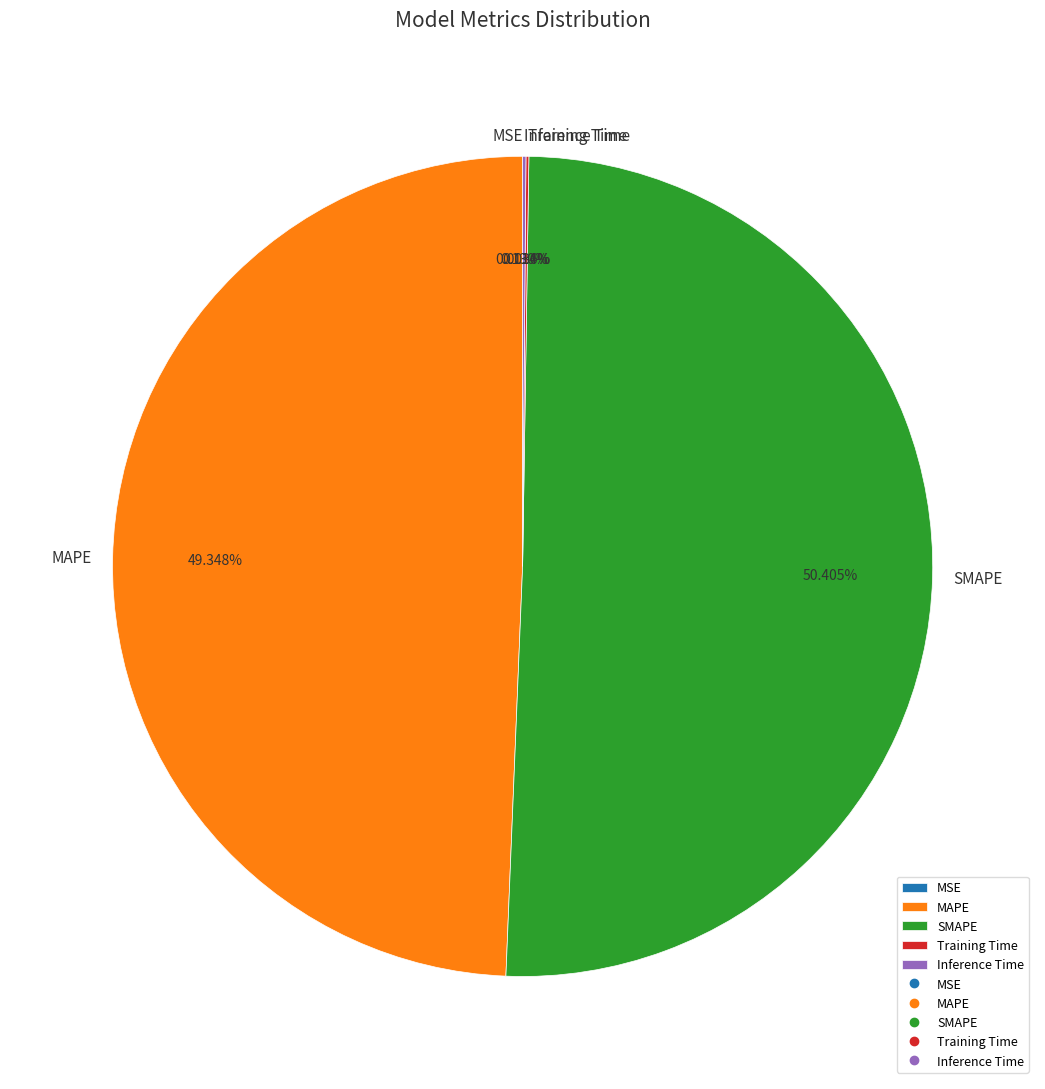

Which category has the biggest portion of the pie?

SMAPE